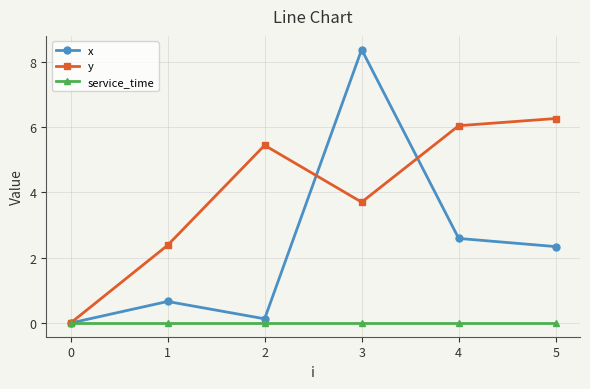

Rank the series by their average value, from lowest to highest.

service_time, x, y